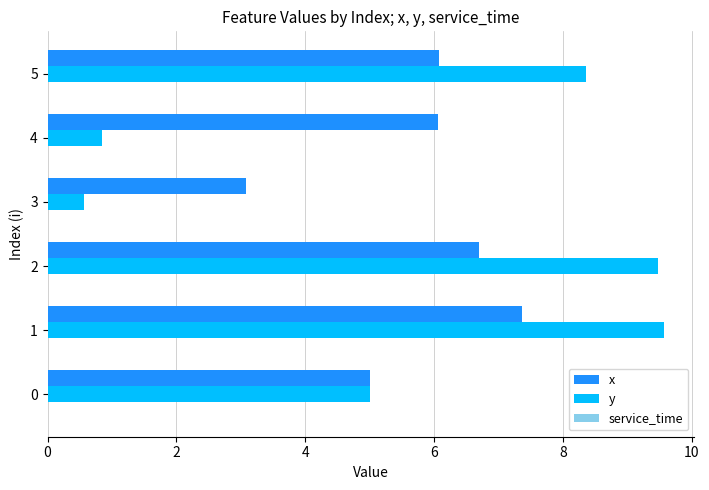

Rank the series by their maximum value, from highest to lowest.

y, x